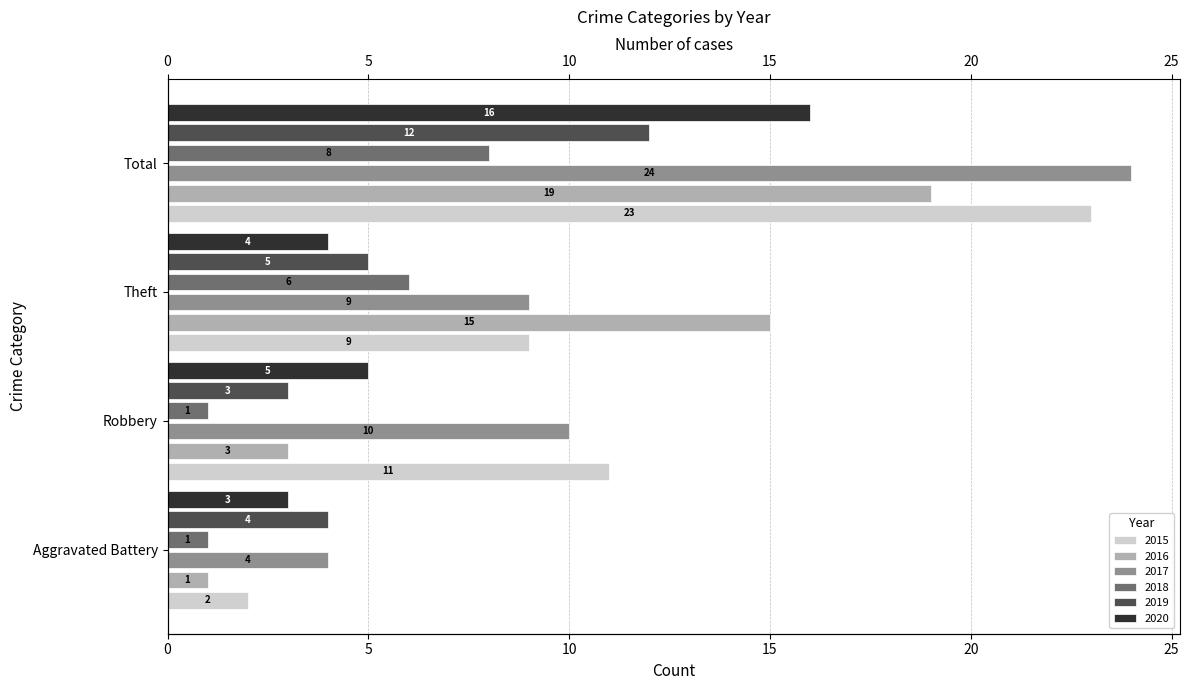

Which has a higher value, Total or Aggravated Battery?

Total